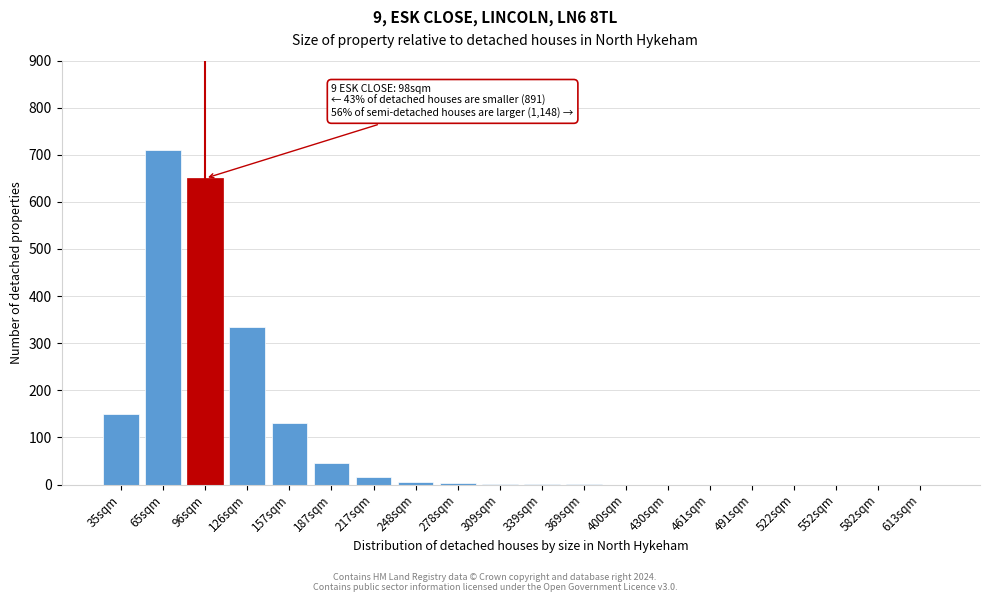

Which has a higher value, 187sqm or 35sqm?

35sqm